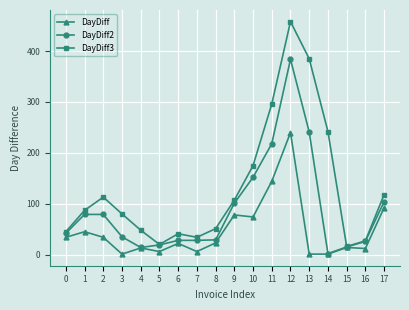

What is the value of the DayDiff3 point at the 14th from the left?

385